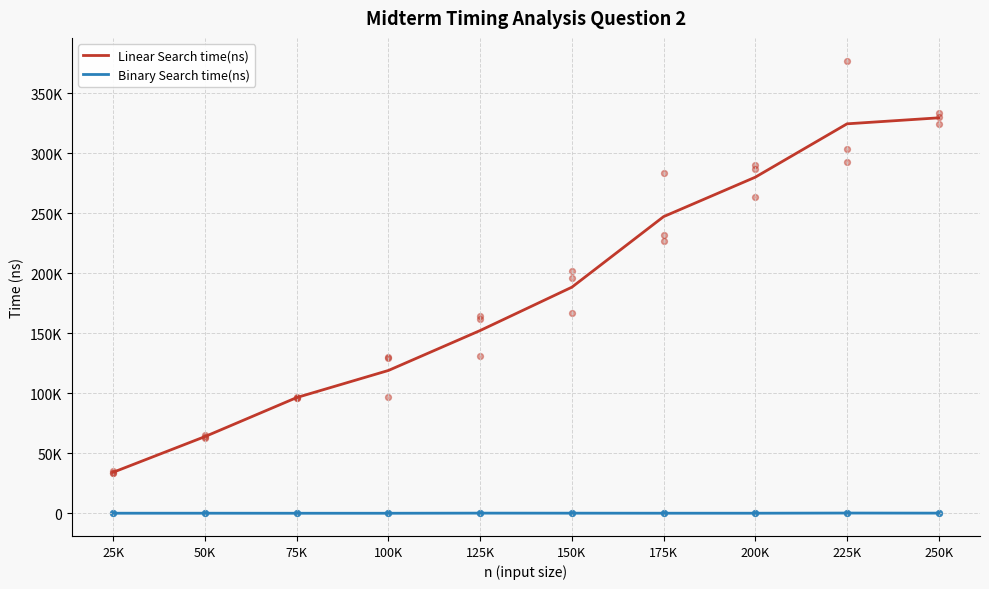

At how many categories does at least one series exceed 301325?

2